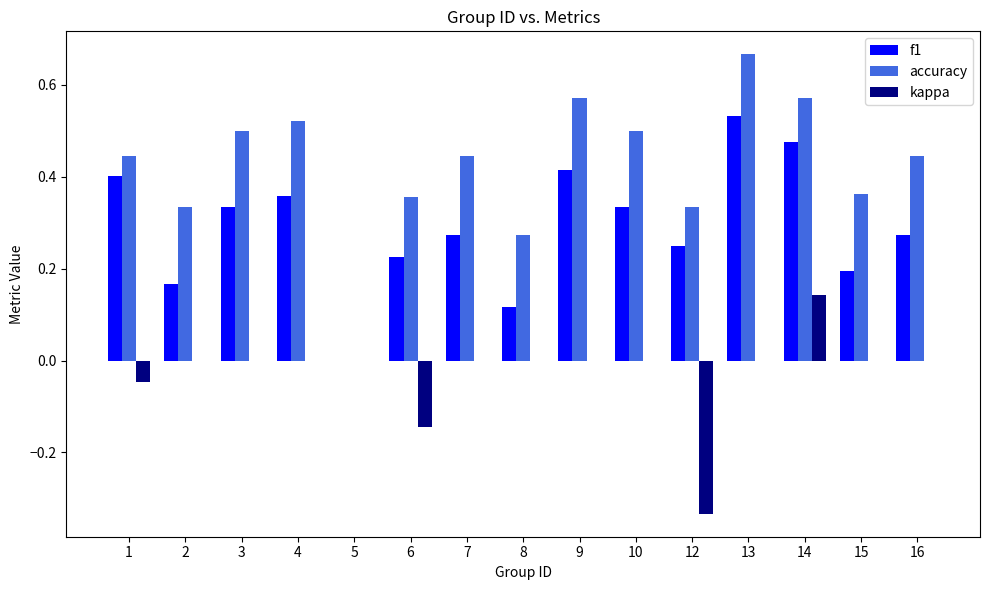

How many distinct data groups are displayed?

3